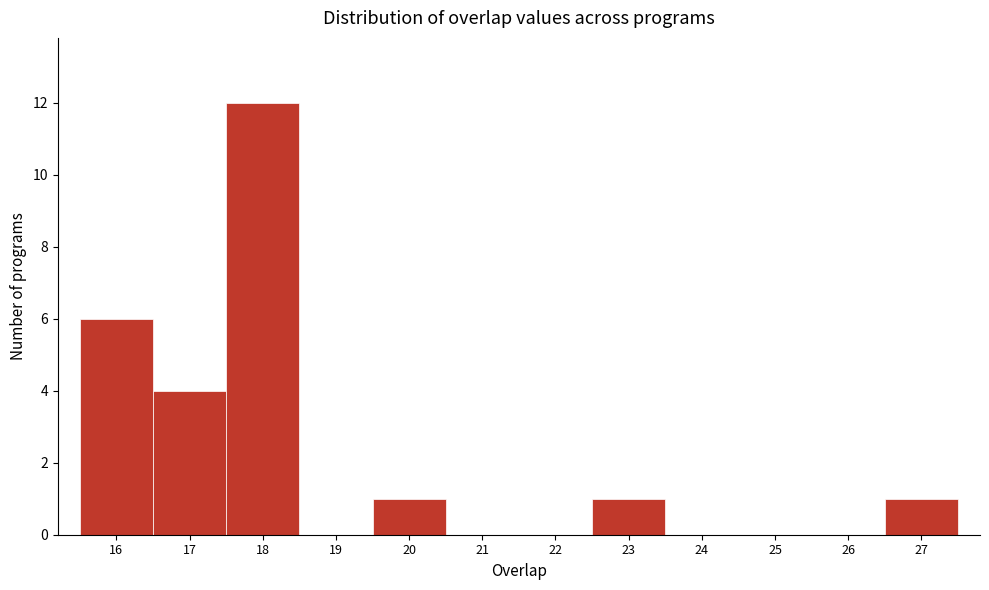

How tall is the bar that spans 26.5 to 27.5 on the x-axis? The values are not printed on the chart, so give them approximately, as read against the axis.

1